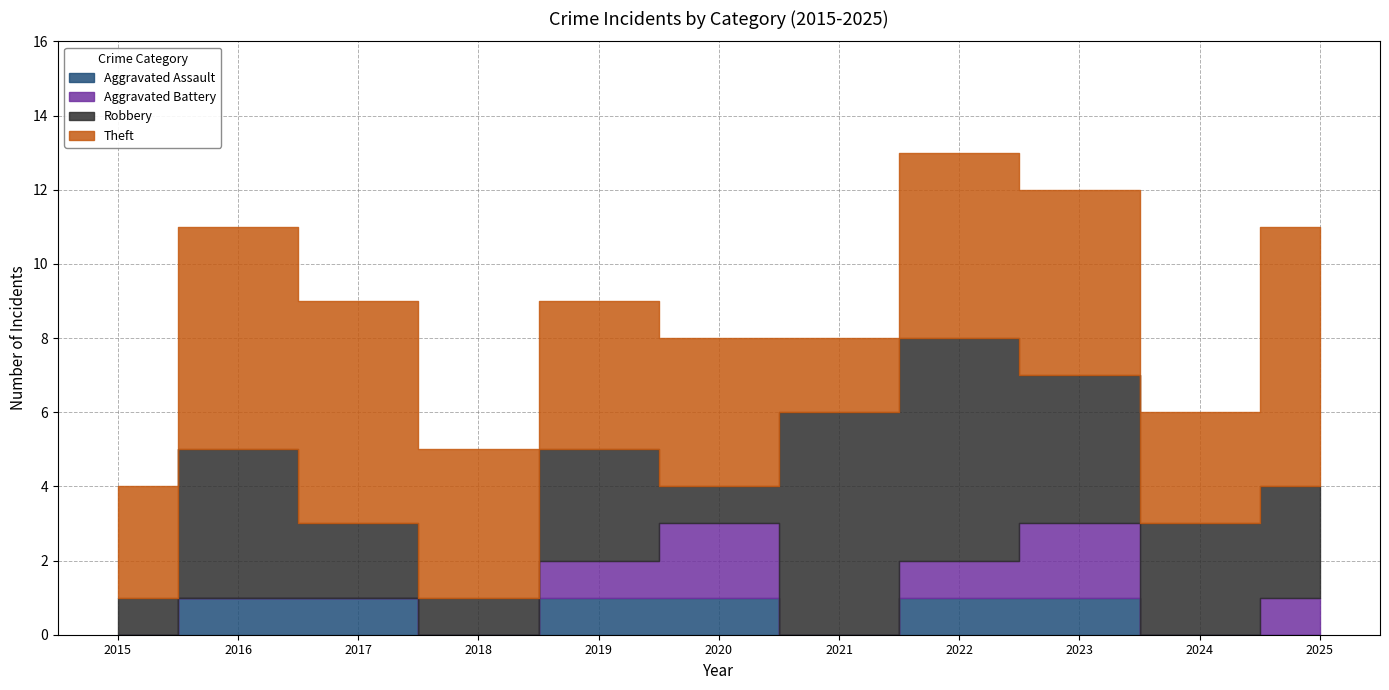

How many values in Aggravated Assault are above zero?

6